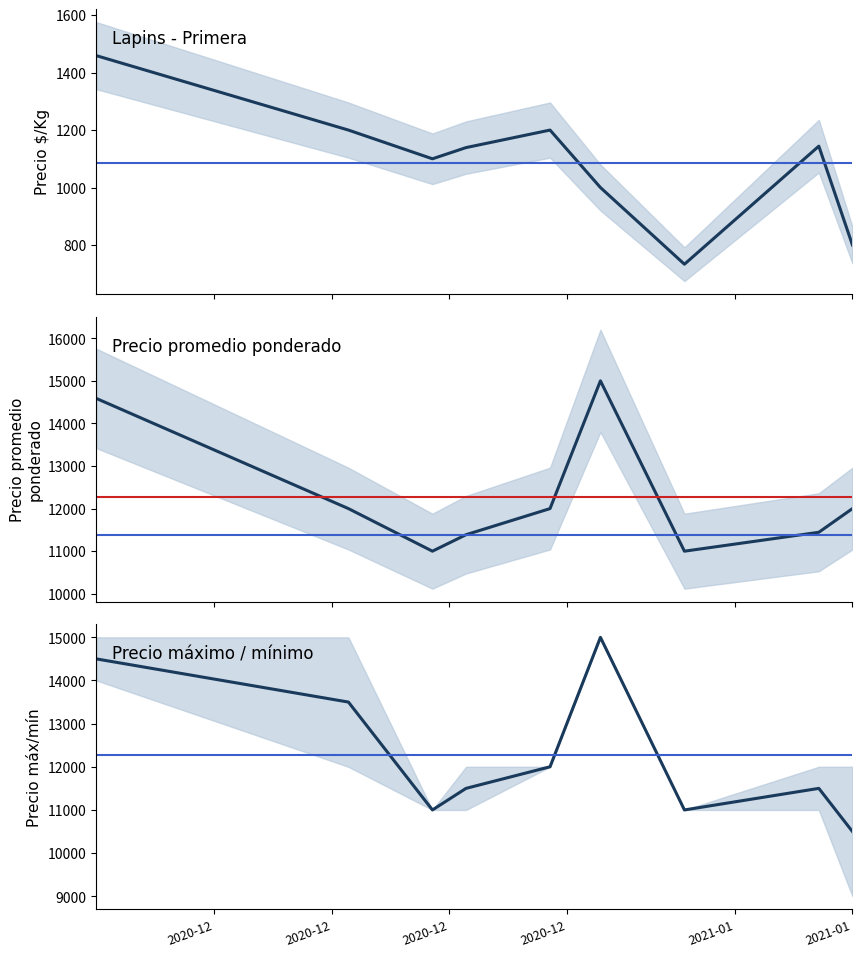

What is the sum of the Precio $/Kg values at 2020-12 and 2021-01?

2100